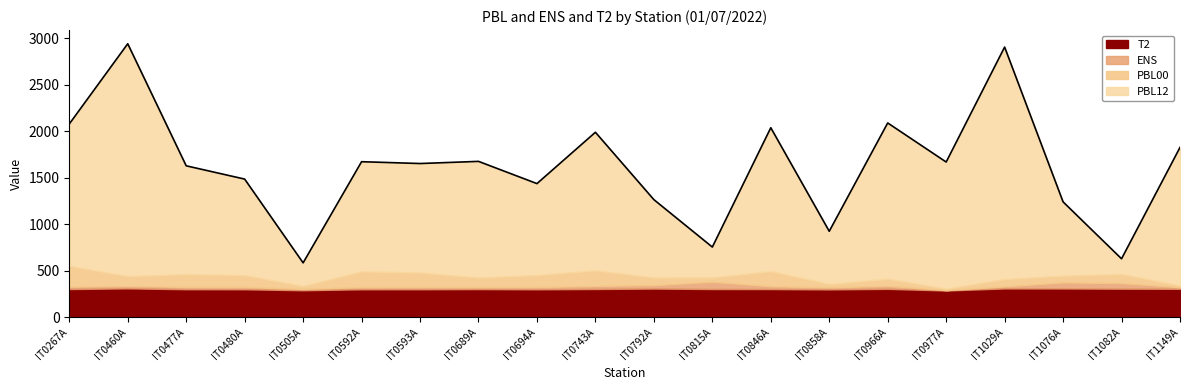

At which category does the chart reach its peak across all series?

IT0460A